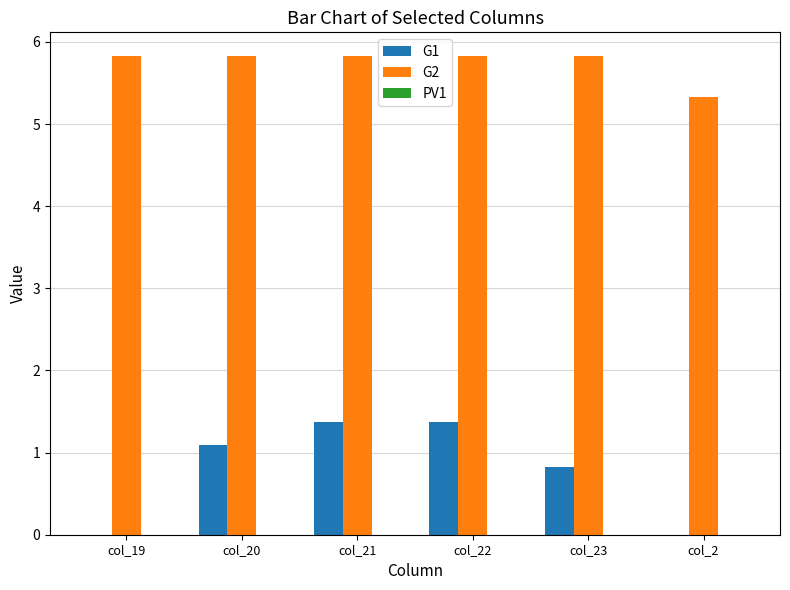

What is the average value of the G1 series?

0.8